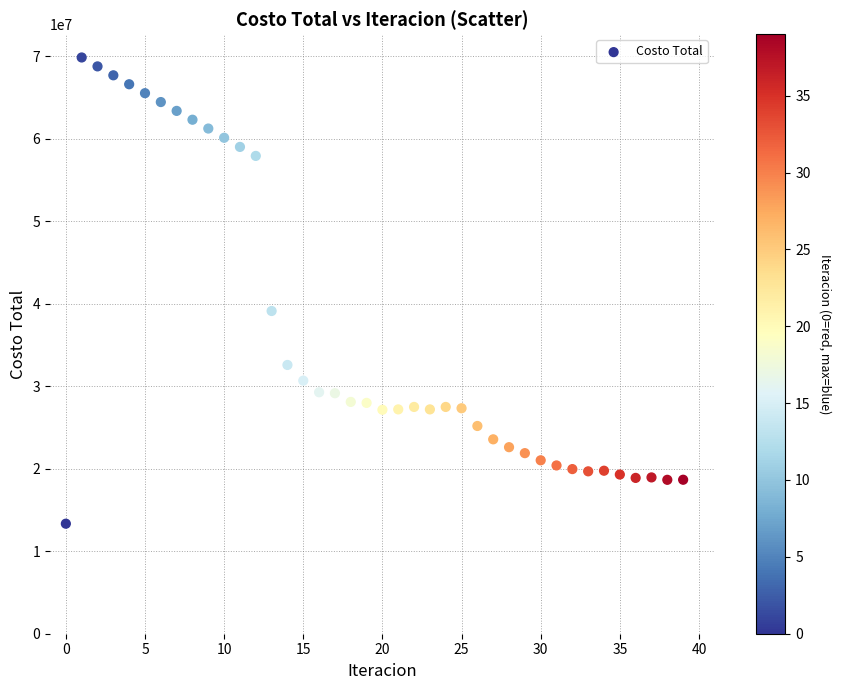

What is the range of Y values (max minus min)?

56511136.0